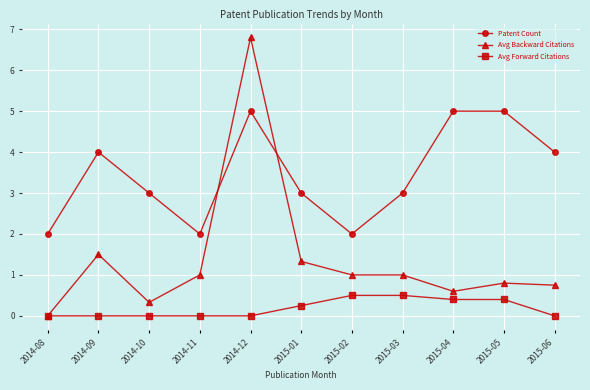

What is the label of the 9th point from the right?

2014-10